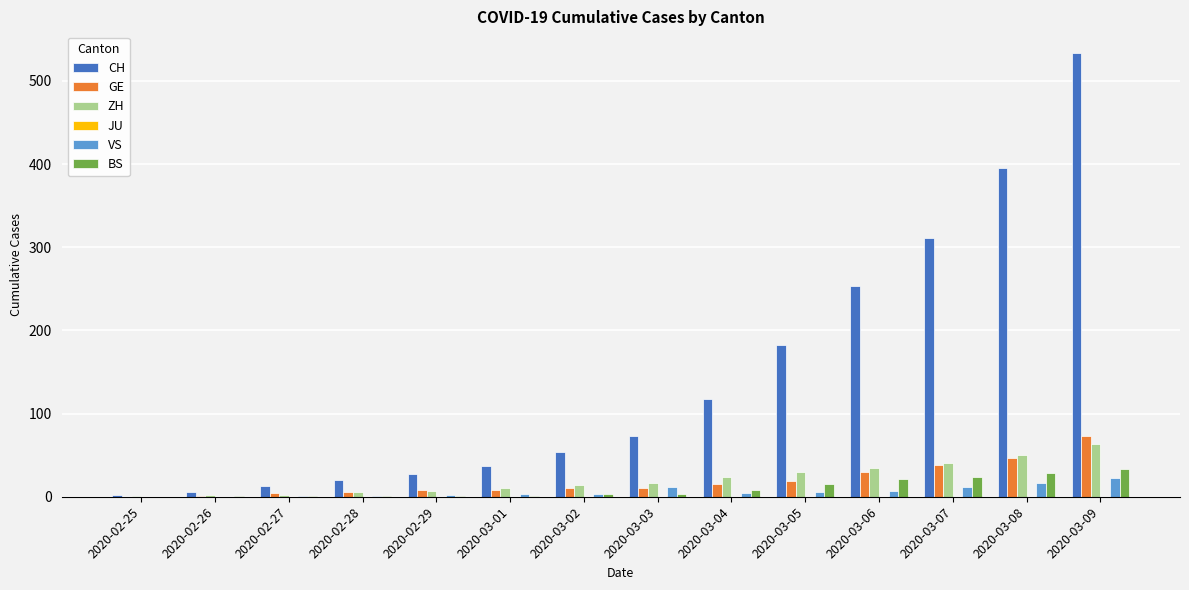

Read the BS value at 2020-03-07.

24